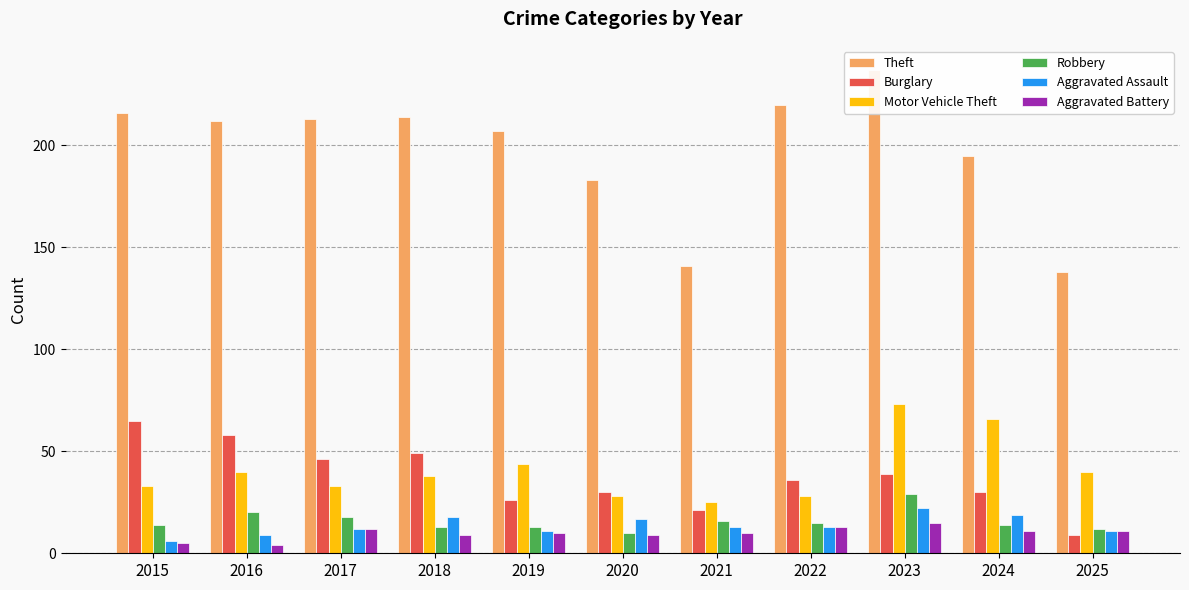

What is the spread (max minus min) of values at 2016?

208